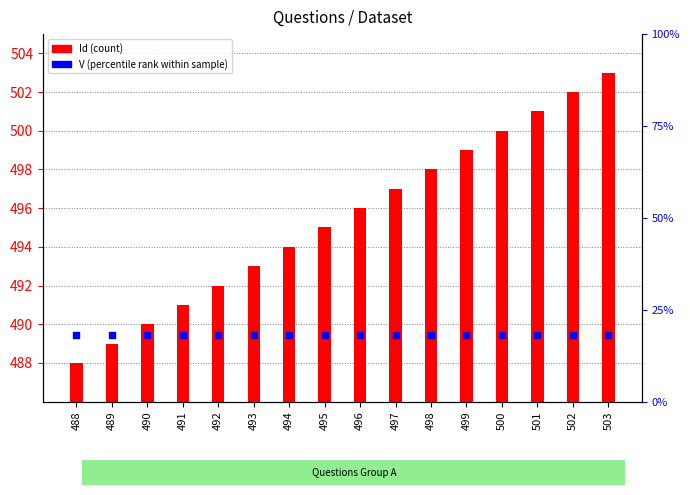

At how many categories does at least one series exceed 404?

16